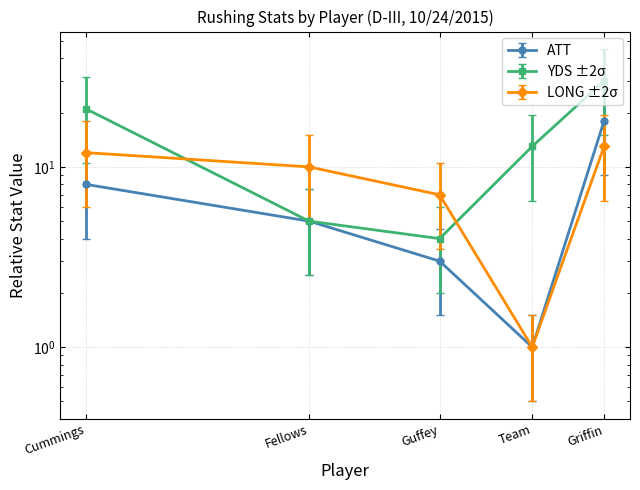

List the labels in order of ATT value, smallest first.

Team, Guffey, Fellows, Cummings, Griffin